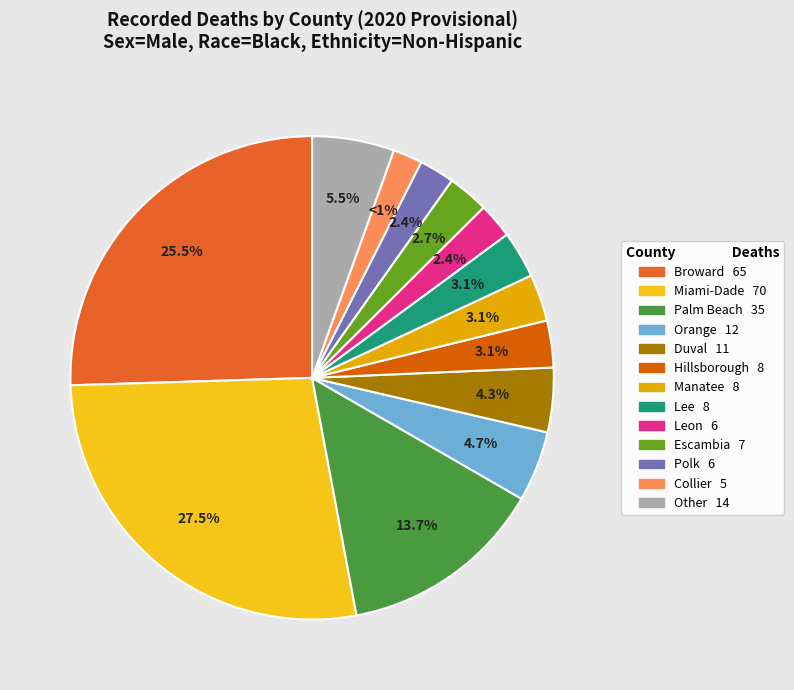

To the nearest percent, what is the difference between the Lee and Broward slice percentages?

22%